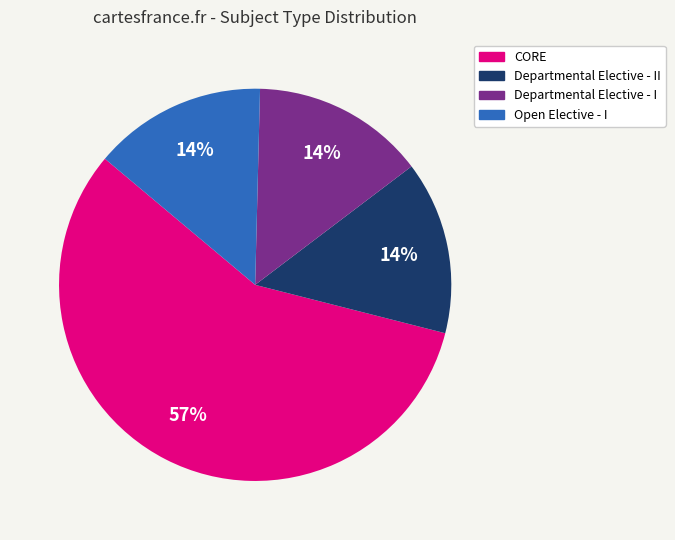

To the nearest percent, what is the average slice percentage?

25%